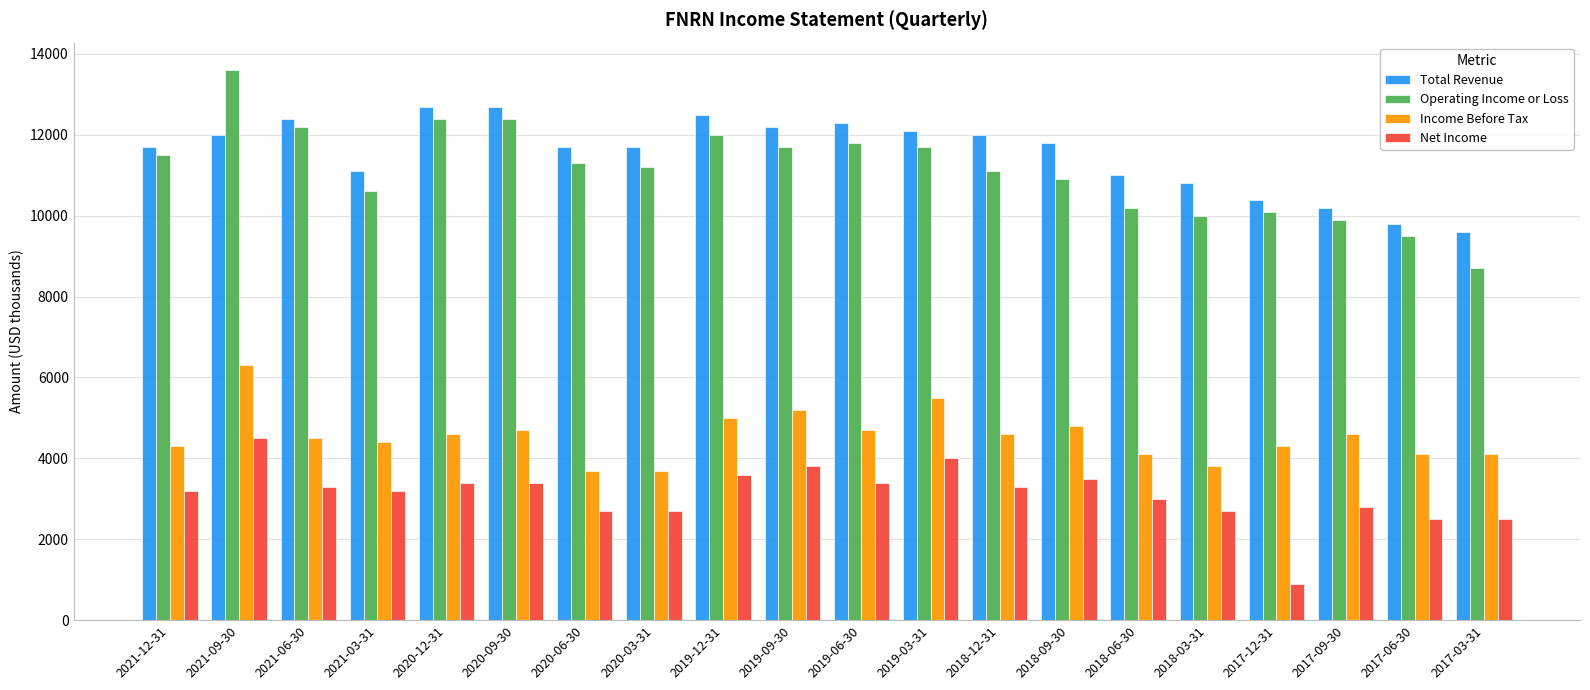

The value of Income Before Tax at 2021-03-31 is 7335. True or false?

False